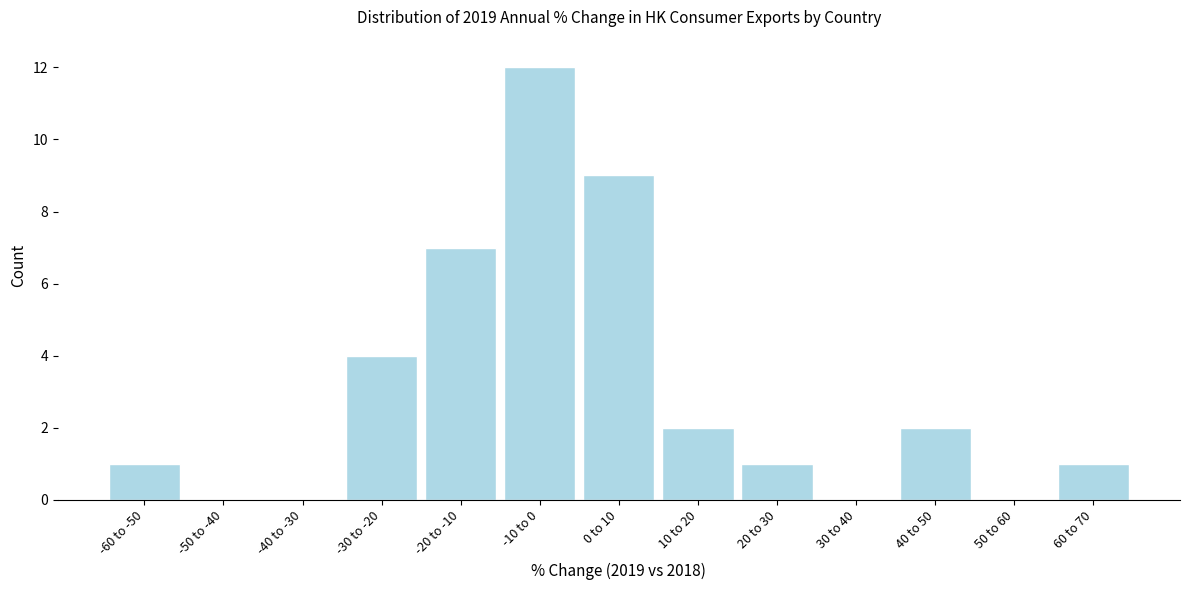

Reading left to right, extract all data points from this chart.

-60 to -50=1	-50 to -40=0	-40 to -30=0	-30 to -20=4	-20 to -10=7	-10 to 0=12	0 to 10=9	10 to 20=2	20 to 30=1	30 to 40=0	40 to 50=2	50 to 60=0	60 to 70=1